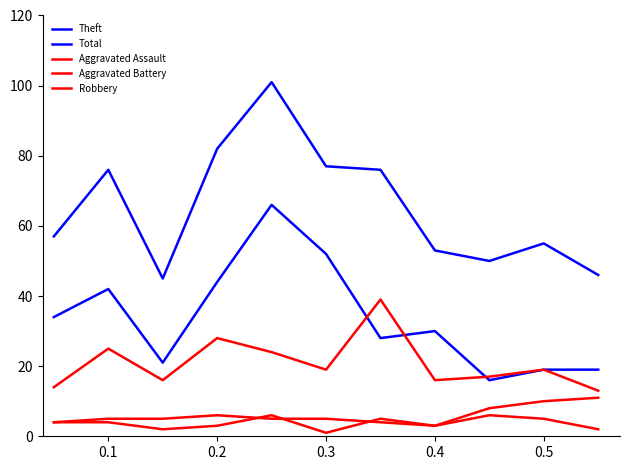

Does the chart have visible grid lines?

No